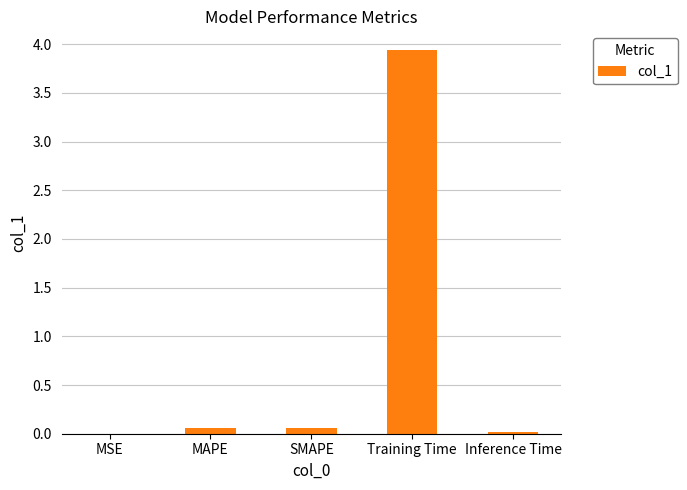

The value at Training Time is 1.8. True or false?

False